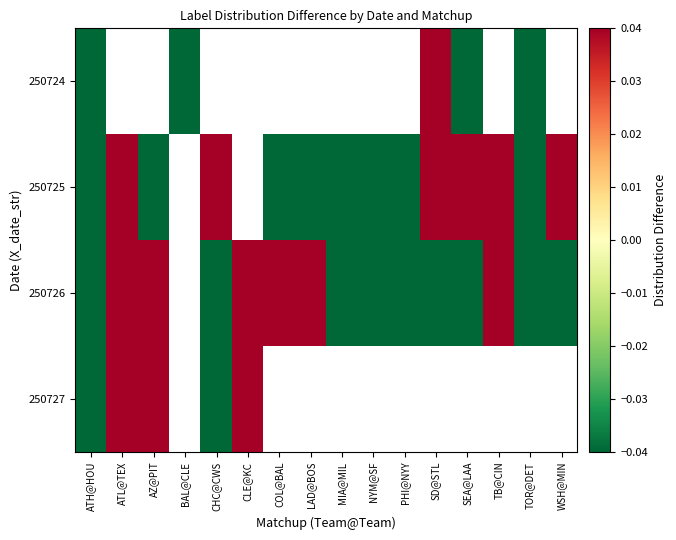

How many positive values does the 250725 series have?

6